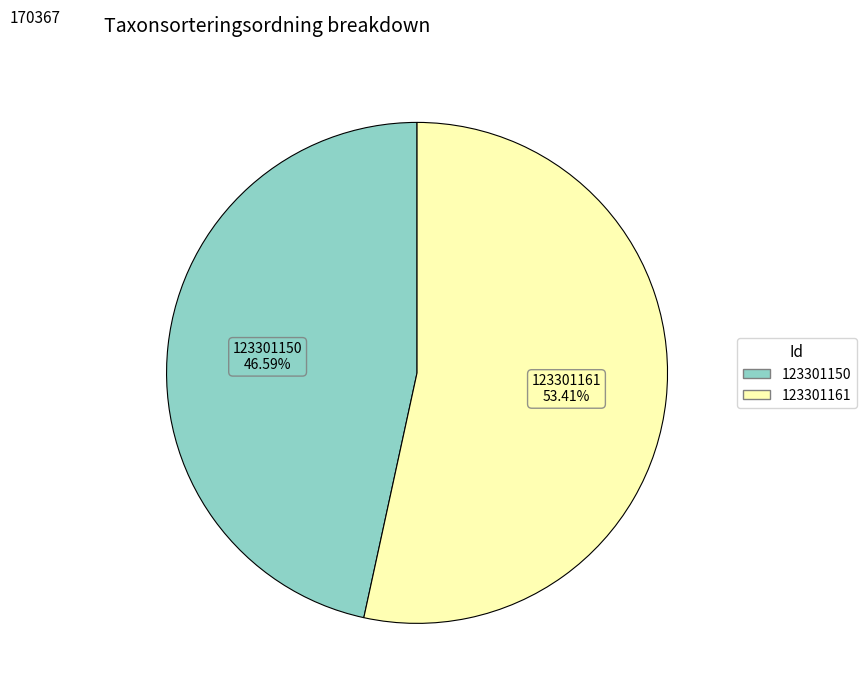

To the nearest percent, what is the average slice percentage?

50%